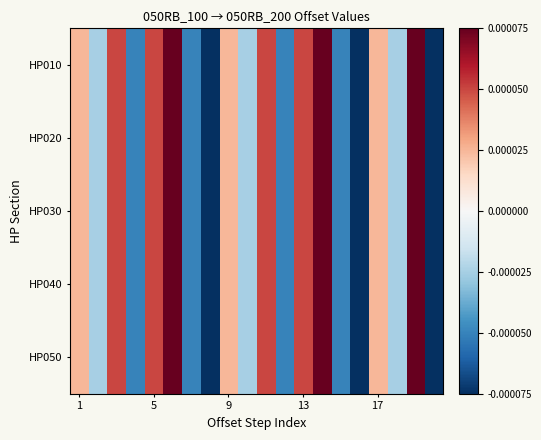

How many series are shown in this chart?

5